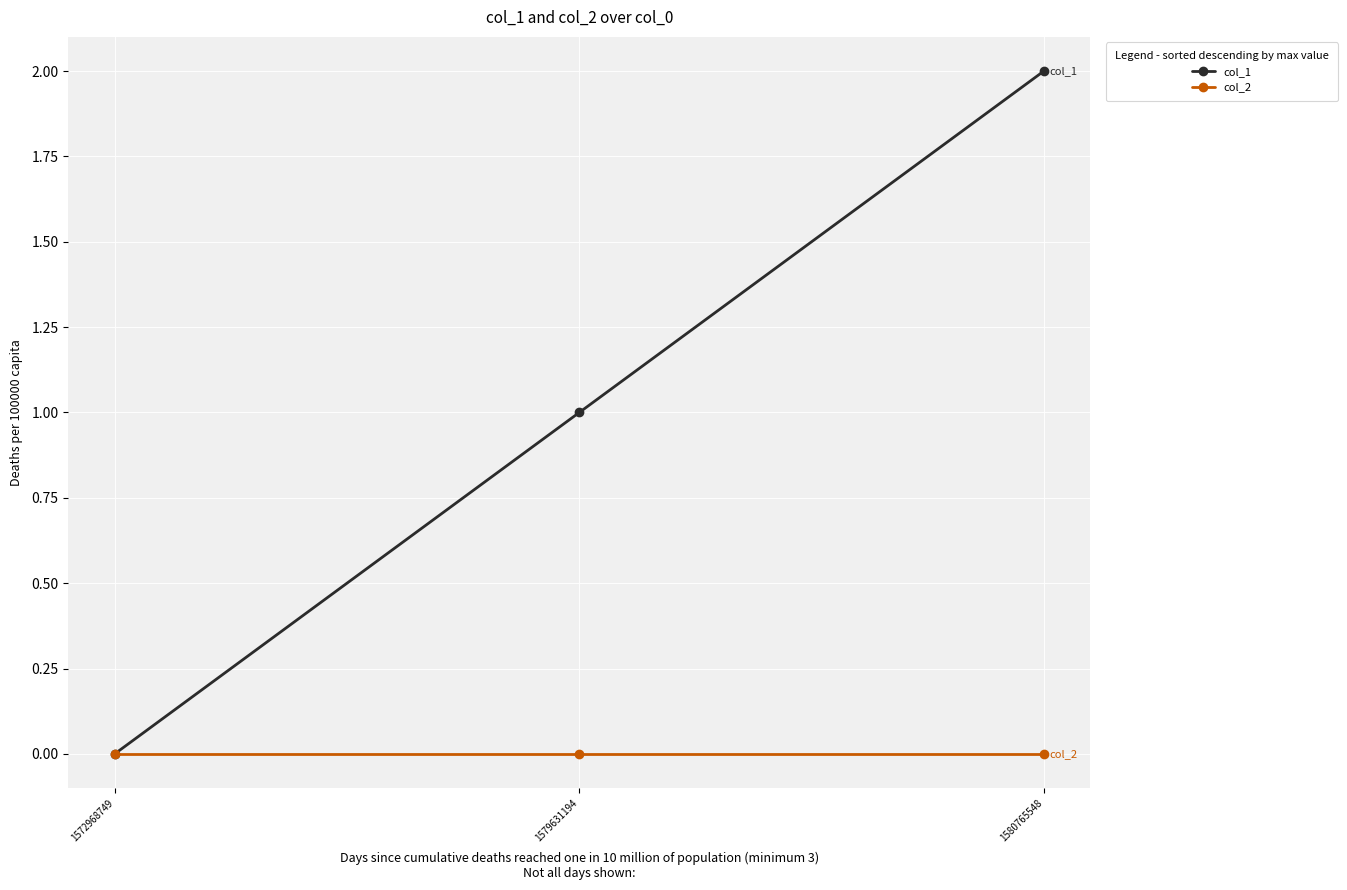

What is the maximum value shown in the chart?

2